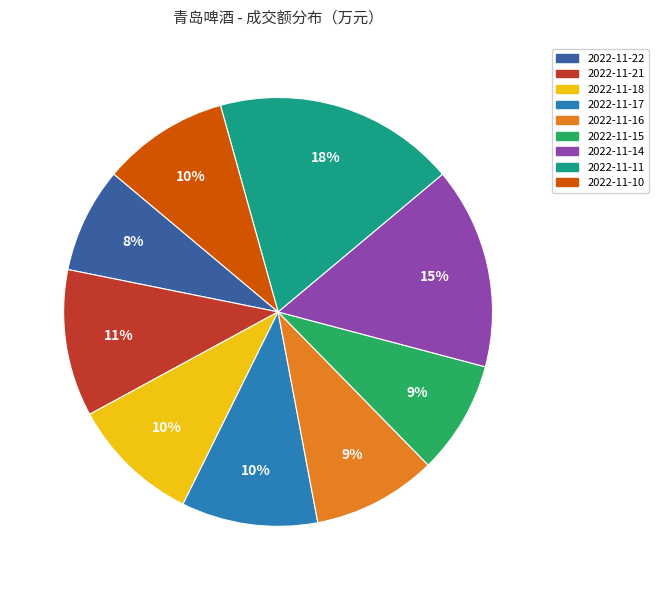

To the nearest percent, what percentage of the pie is 2022-11-10?

10%